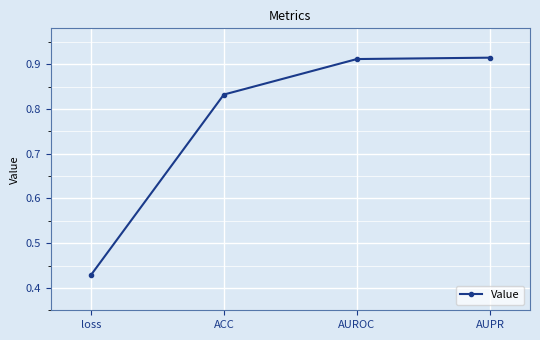

True or false: the data shows 1.3 at AUPR.

False